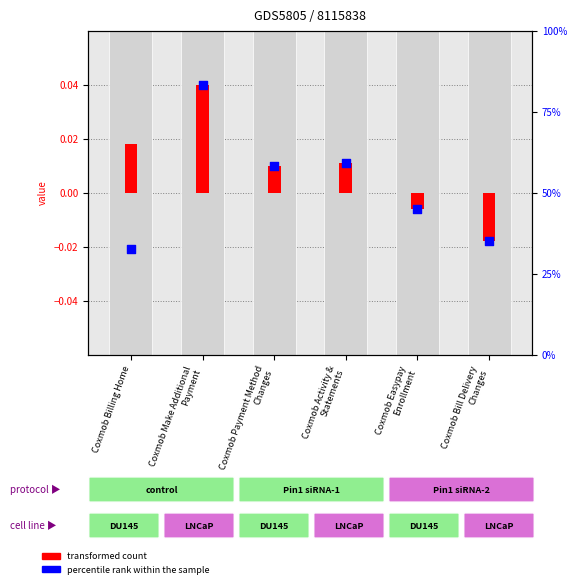

Which series has the widest spread of Y values?

percentile rank within the sample